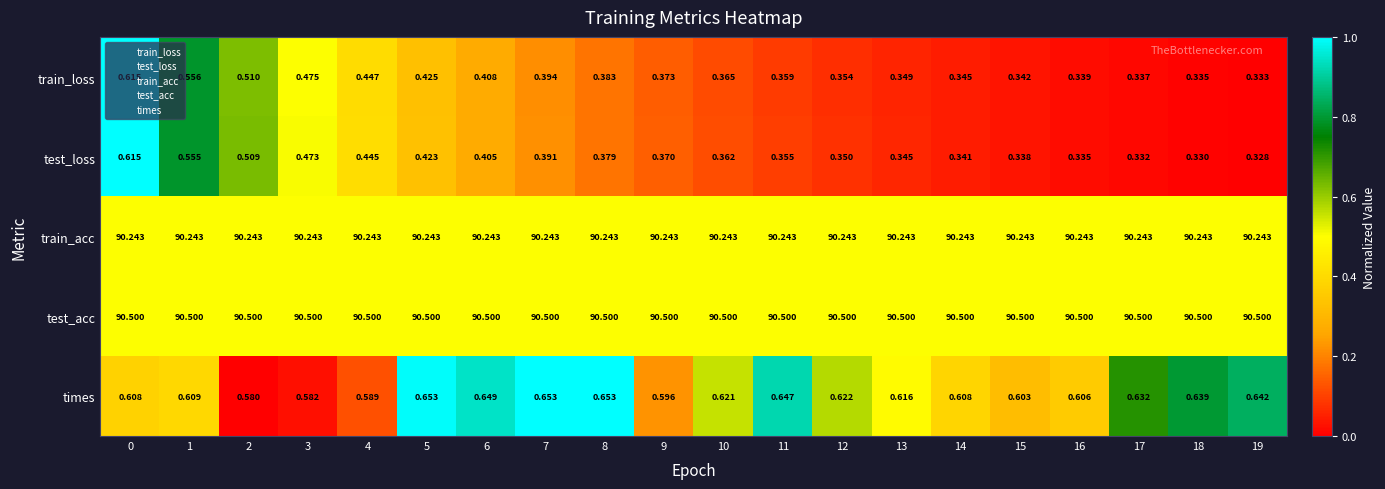

Between 13 and 19, which series saw the biggest shift?

times